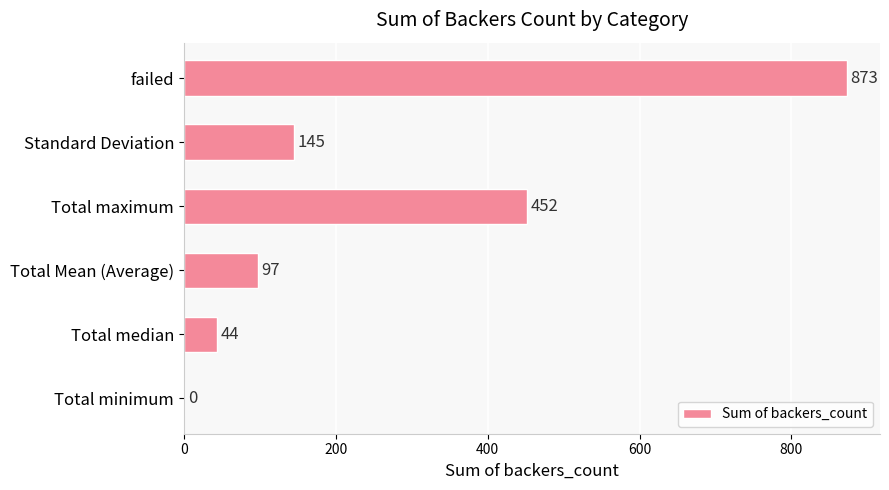

Approximately how many times larger is the value at failed compared to Total maximum?

1.9